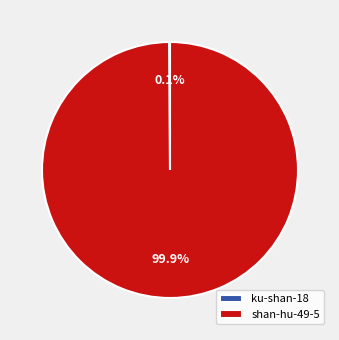

How much of the chart is everything except shan-hu-49-5?

0.1%